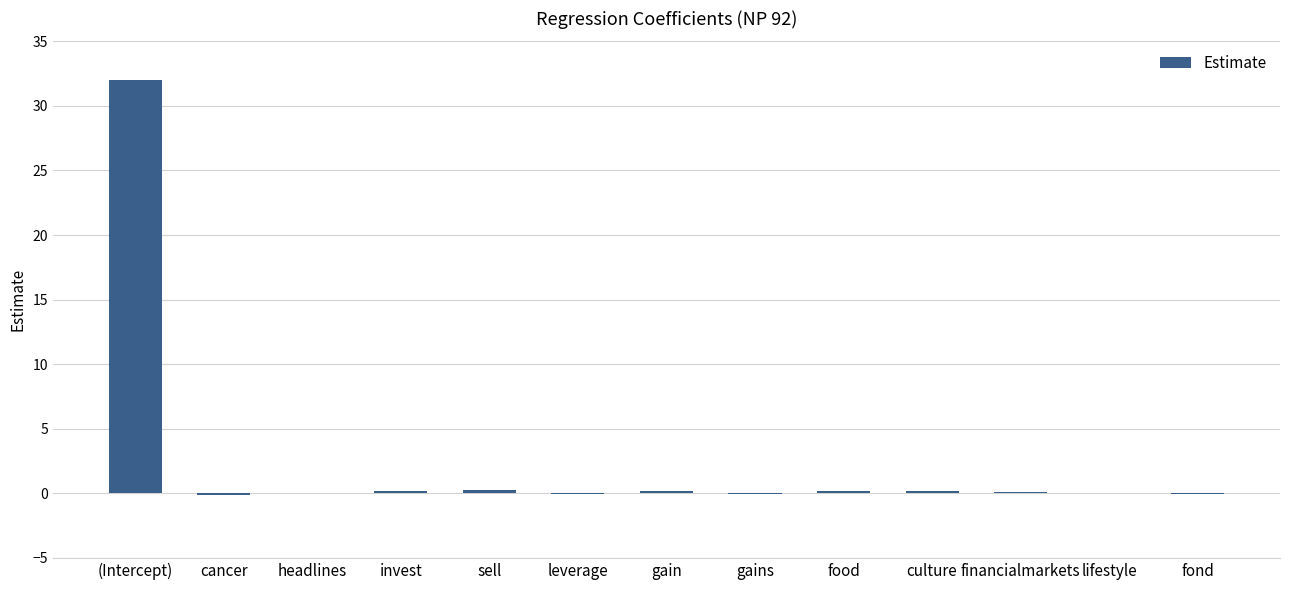

Which category has the highest value across all series?

(Intercept)